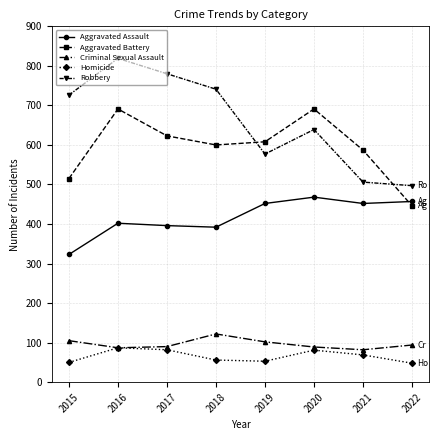

True or false: Robbery and Aggravated Assault intersect in this chart.

False